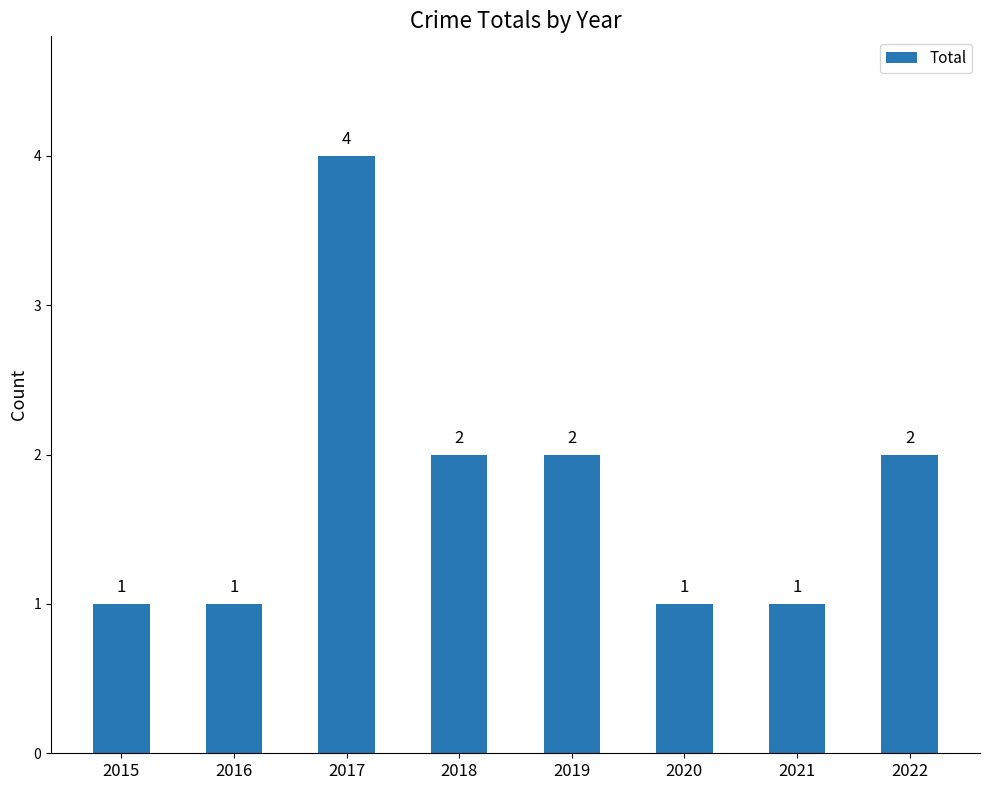

Which label corresponds to the largest value in the chart?

2017